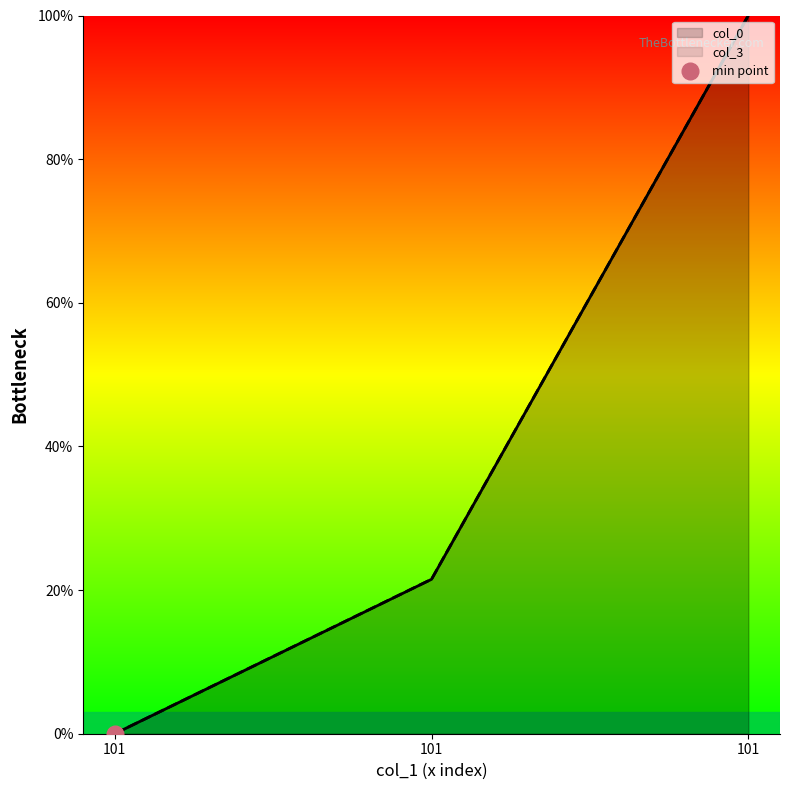

How many positive values does the col_0 series have?

2